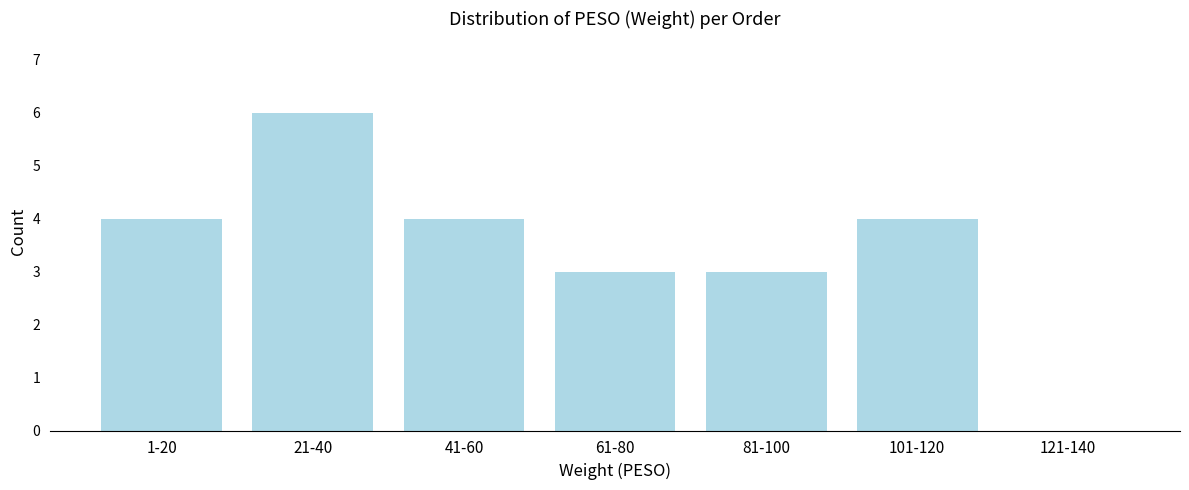

Reading right to left, list all the values displayed in this chart.

121-140=0	101-120=4	81-100=3	61-80=3	41-60=4	21-40=6	1-20=4